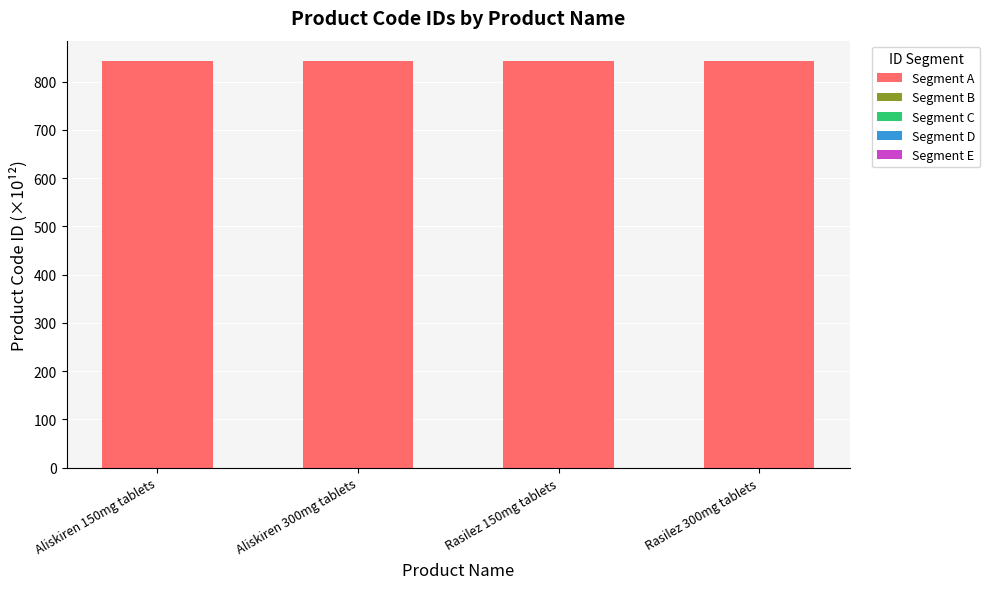

What is the sum of all Segment A values?

3370.4